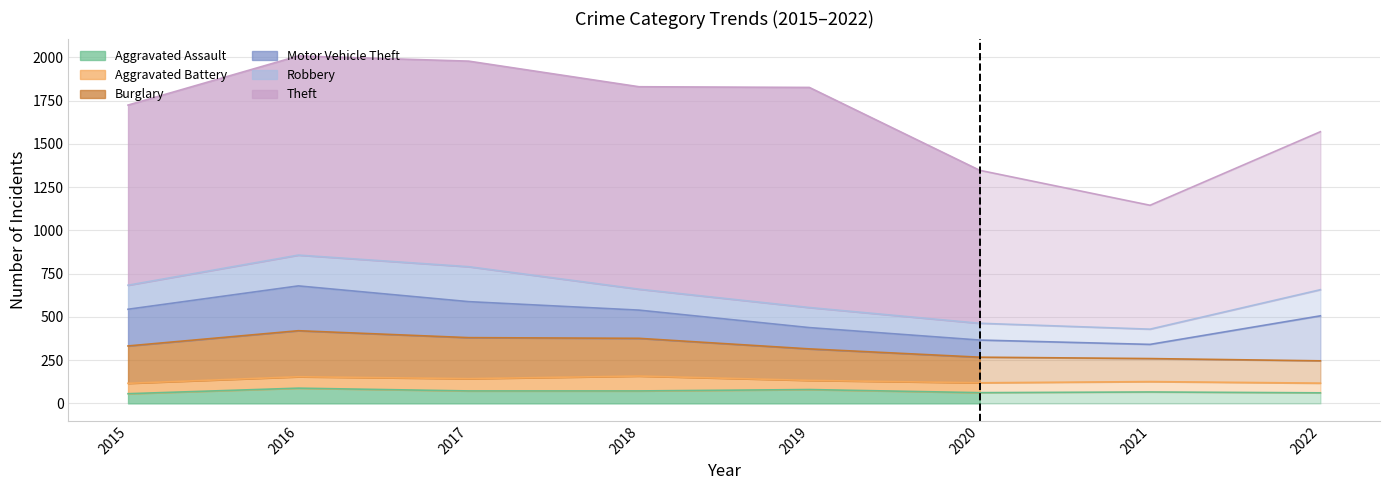

True or false: Aggravated Battery and Robbery cross at least once.

False